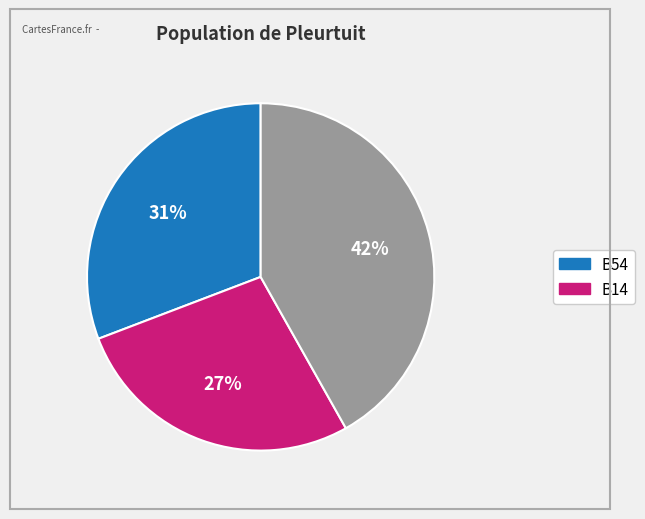

Is there any slice that represents more than half of the pie?

No